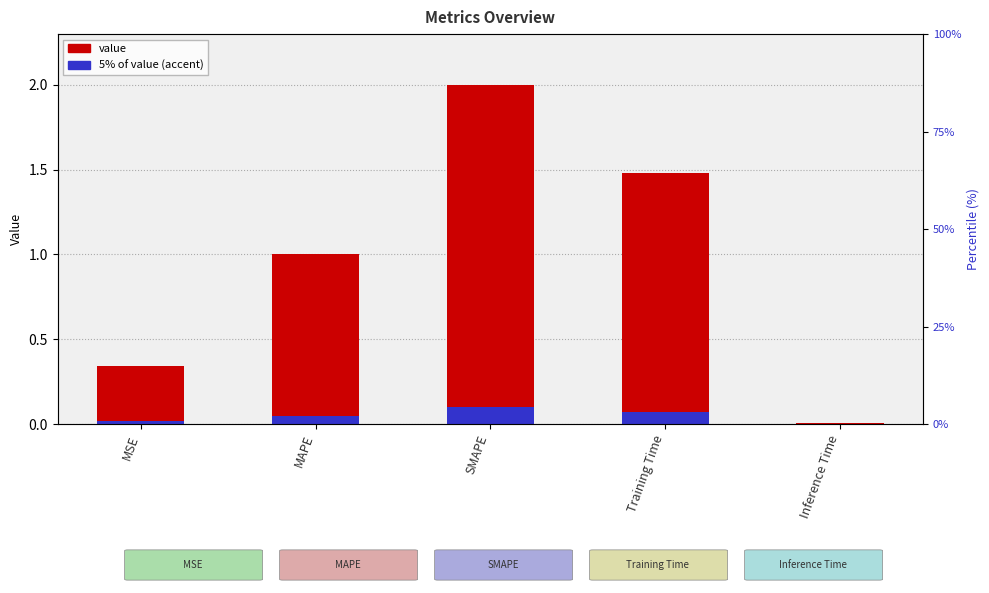

Reading left to right, transcribe all the data shown in this chart.

MSE=0.3	MAPE=1.0	SMAPE=2.0	Training Time=1.5	Inference Time=0.0